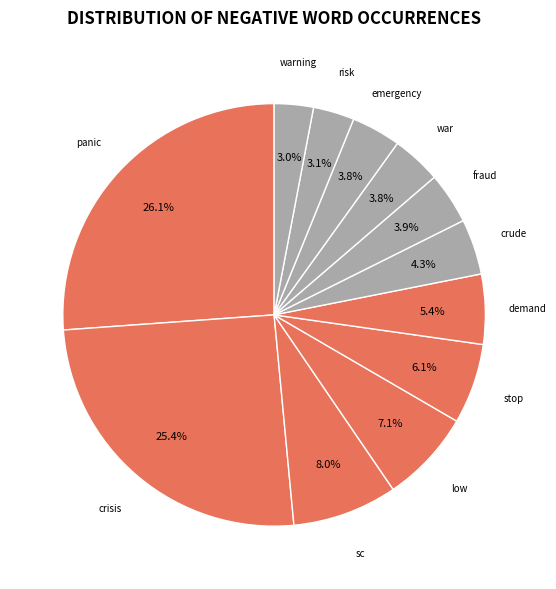

Which category has the biggest portion of the pie?

panic